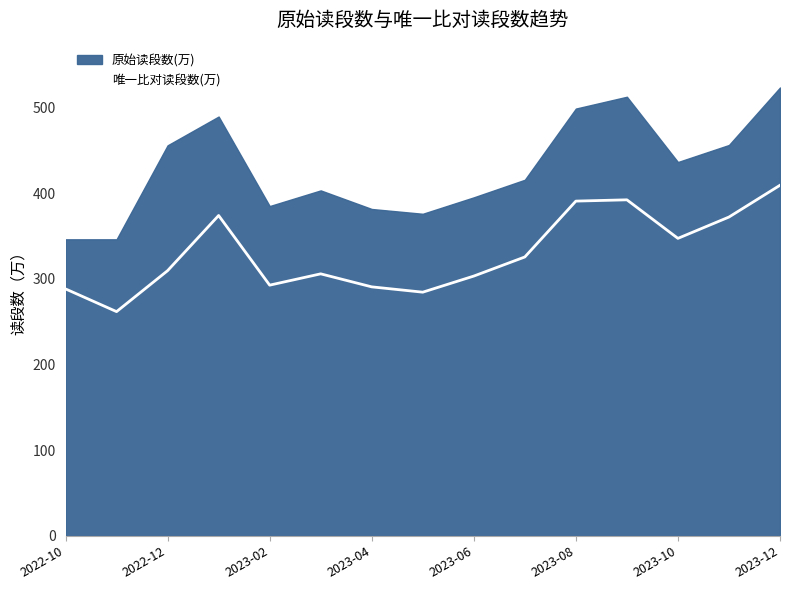

What is the minimum value for 唯一比对读段数(万)?

261.7